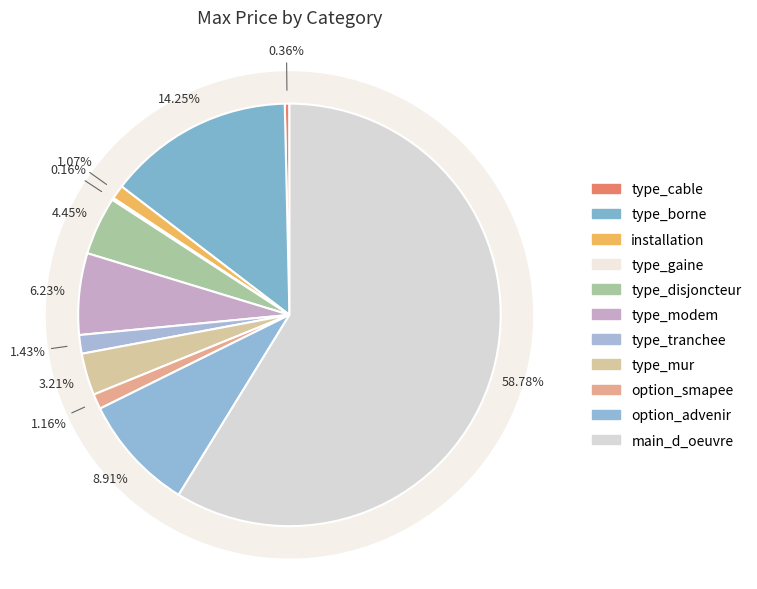

Is type_cable the majority of the pie?

No